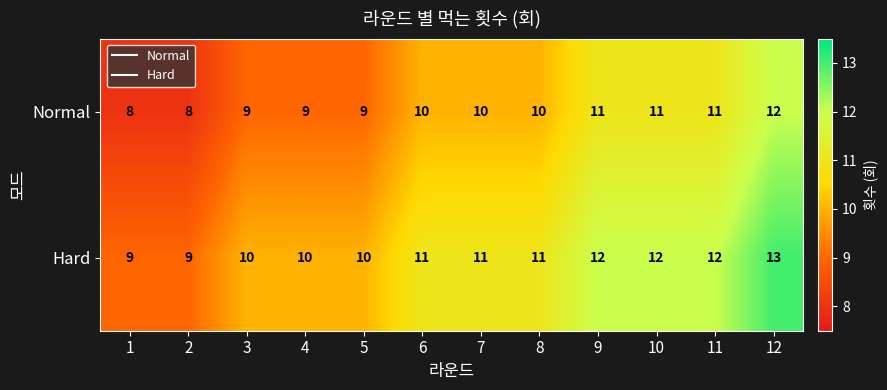

Which series has the largest total across all categories?

Hard